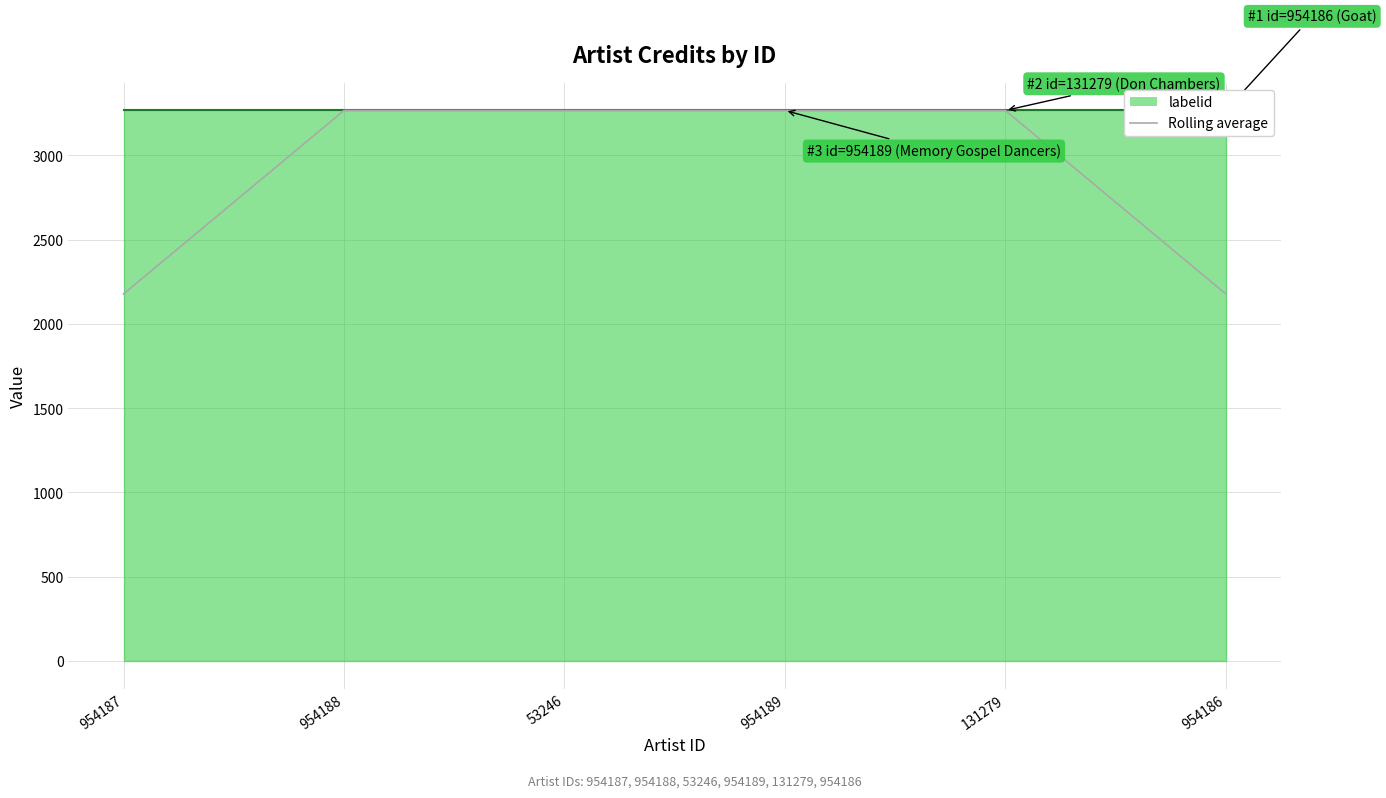

Is it true that the value at 954187 is 1387?

False